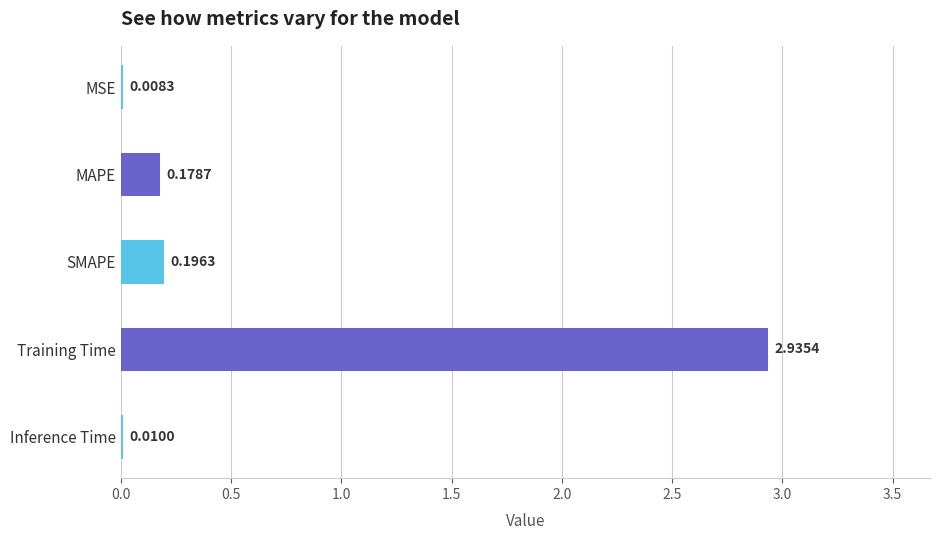

Which has a higher value, Inference Time or MAPE?

MAPE